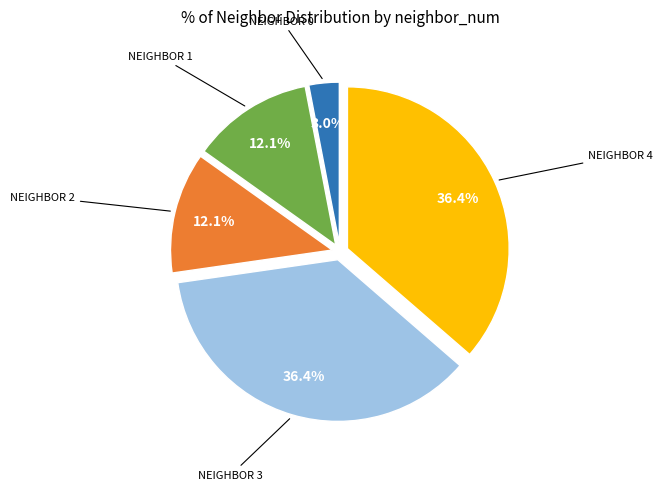

To the nearest percent, what is the difference between the largest and smallest slice percentages?

33%